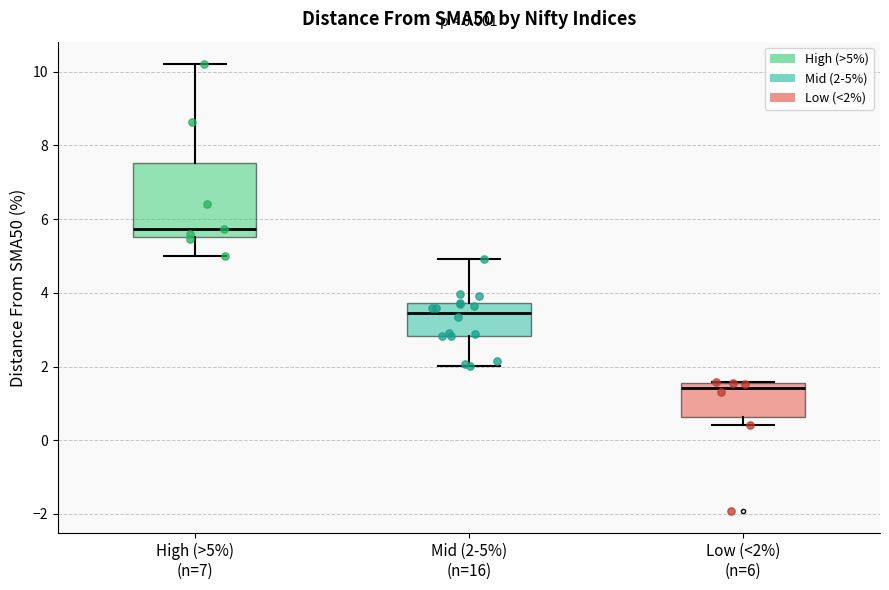

Comparing the boxes themselves (not the whiskers), which one is the tallest?

High (>5%) (n=7)